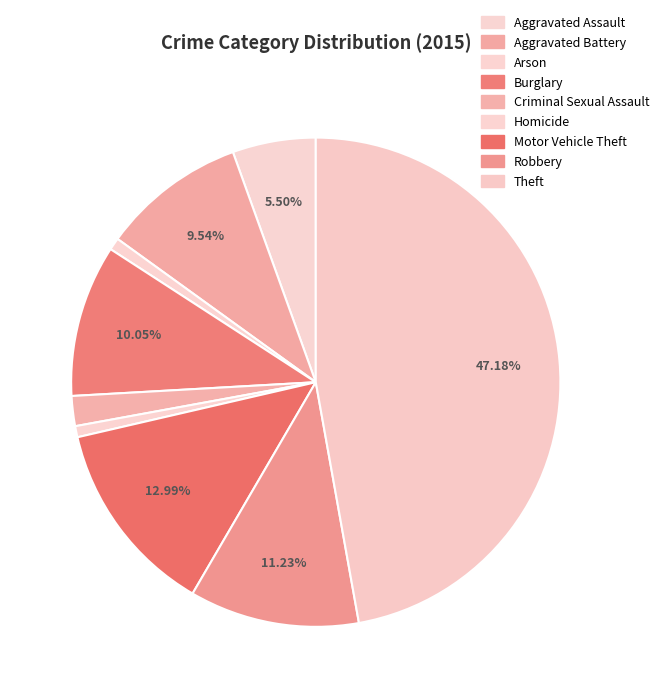

Which slice is the smallest?

Homicide